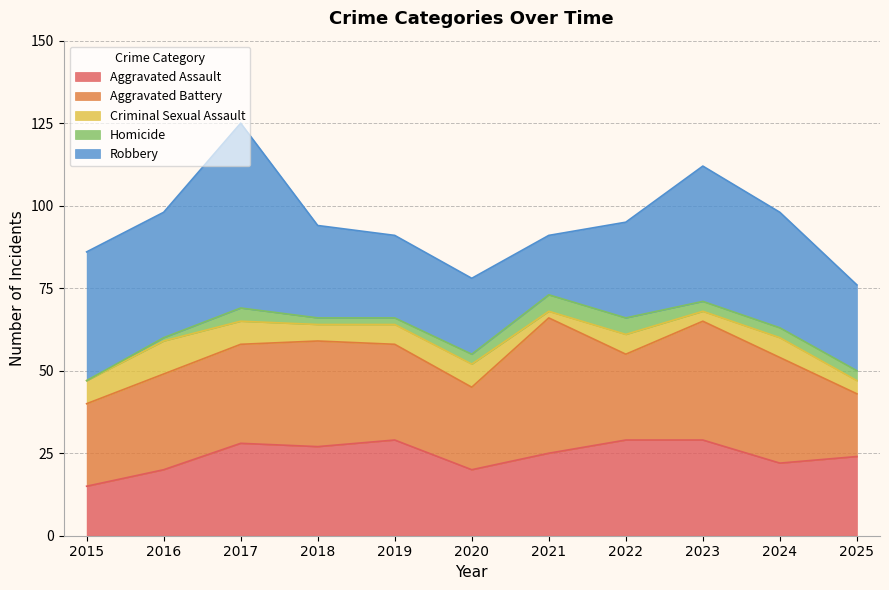

Is it true that Aggravated Assault equals 12 at 2023?

False